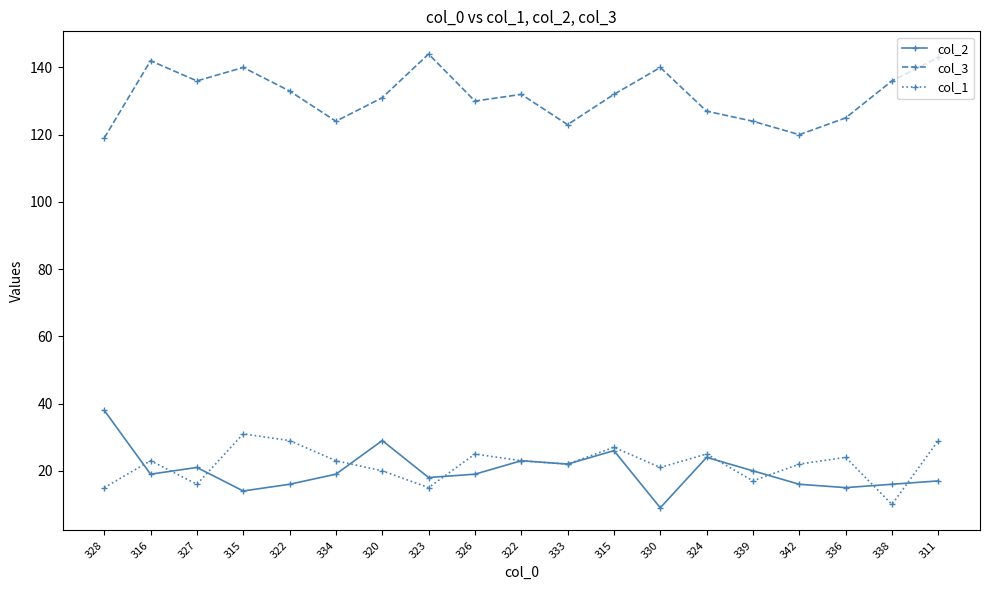

How many distinct data groups are displayed?

3